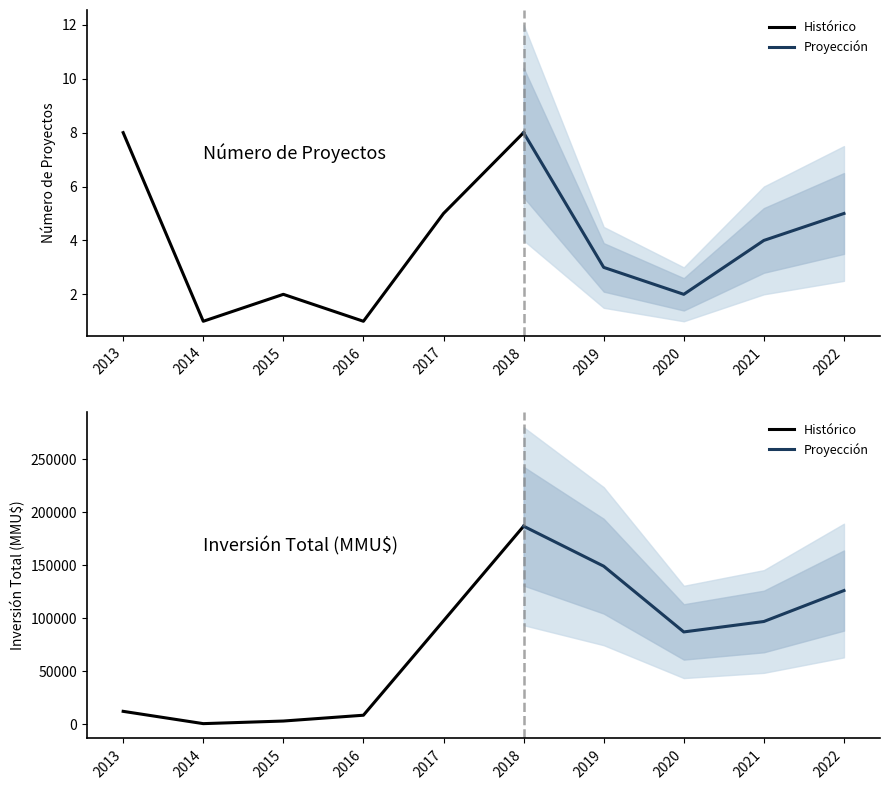

Which series has the widest spread of values?

Inversion Total (MMU$)